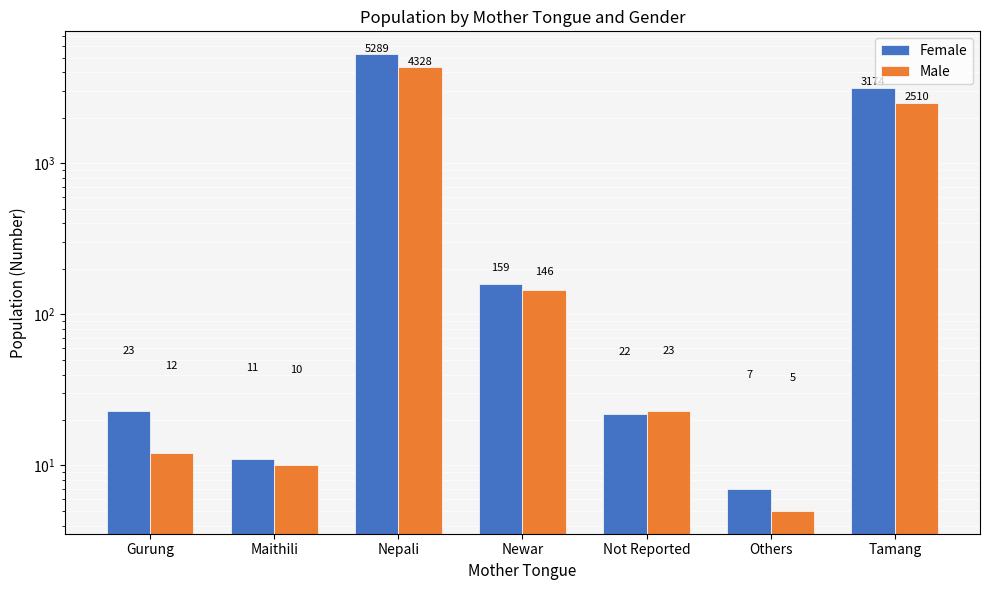

Reading right to left, what are all the values shown in this chart?

Female: 3174	7	22	159	5289	11	23
Male: 2510	5	23	146	4328	10	12